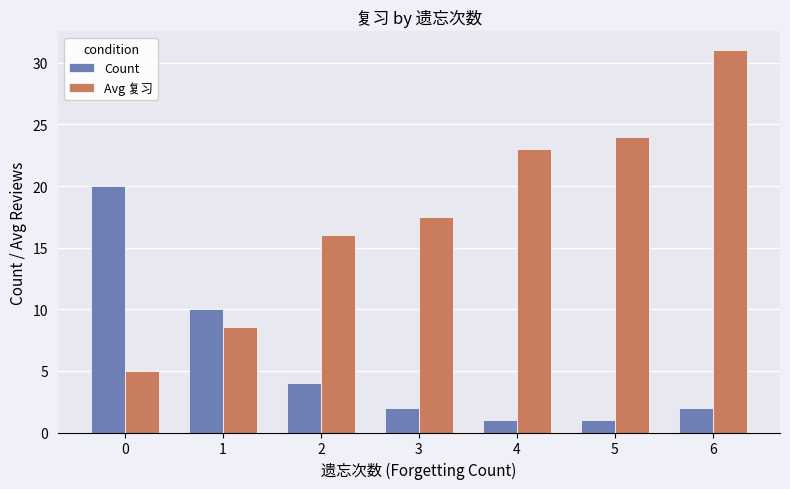

How many groups of bars are there?

7